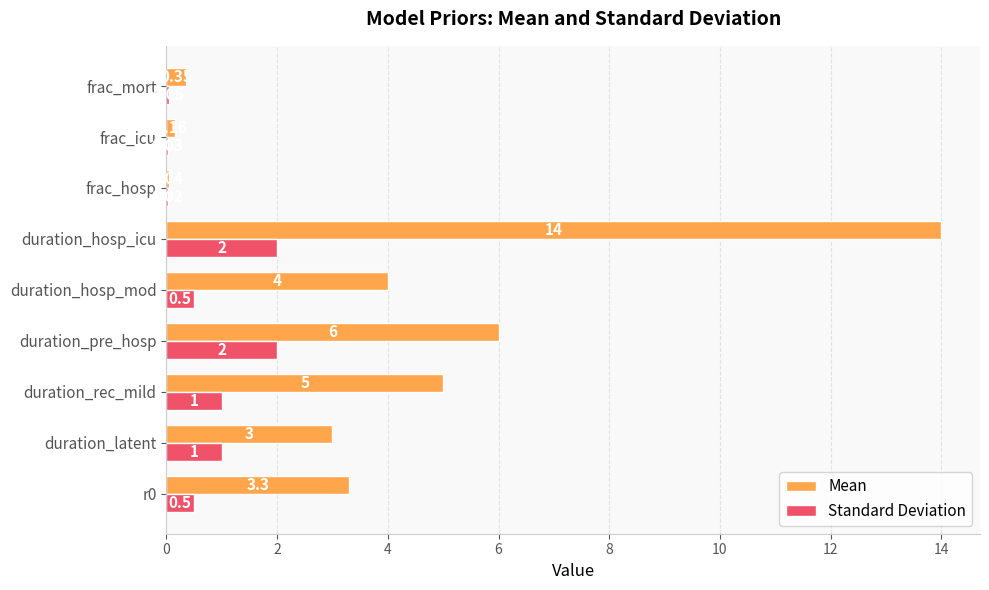

Which category has the highest value across all series?

duration_hosp_icu